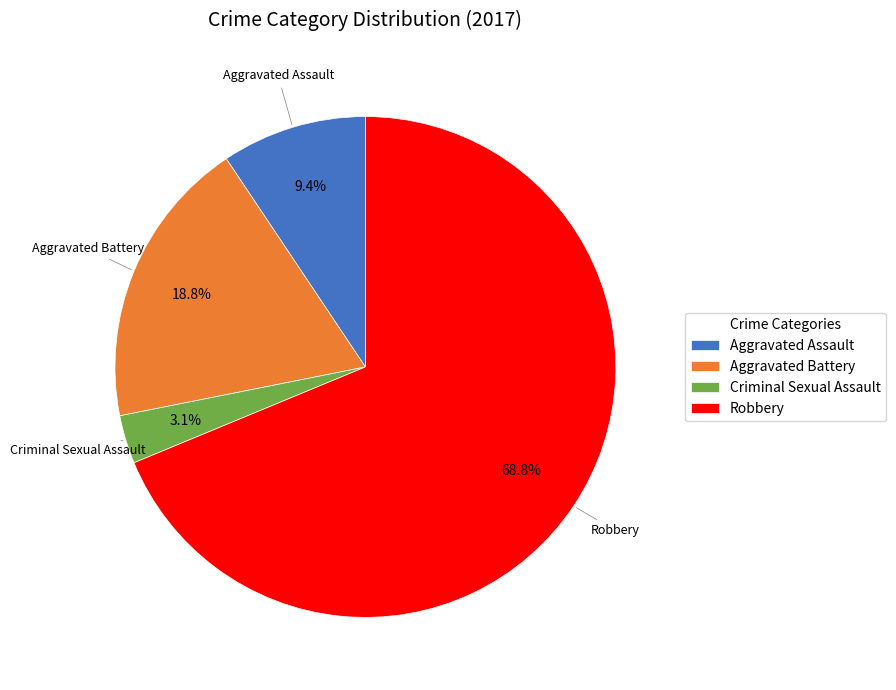

Which has a higher value, Aggravated Battery or Robbery?

Robbery